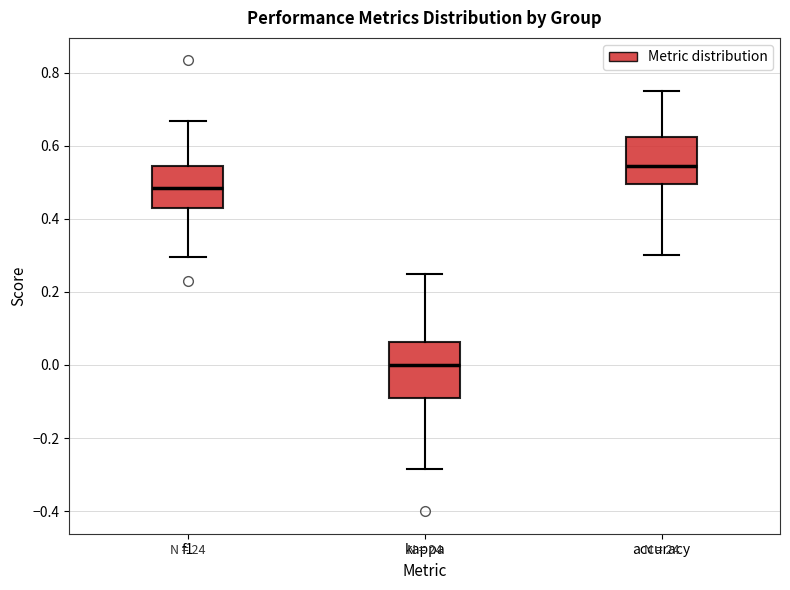

Where does the upper whisker of the box for accuracy end on the y-axis? The values are not printed on the chart, so give them approximately, as read against the axis.

0.76